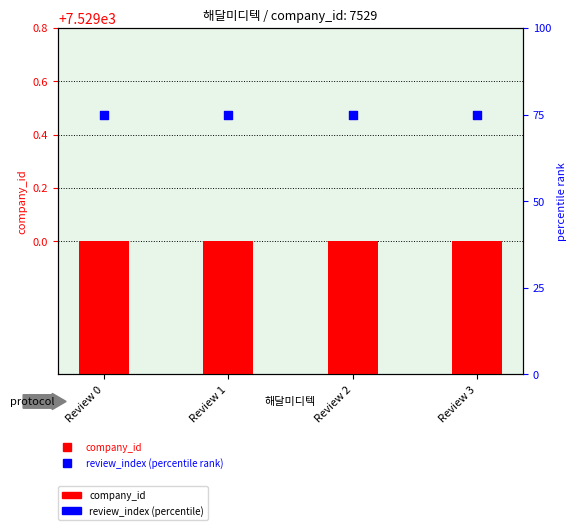

Which series reaches the maximum Y coordinate?

company_id